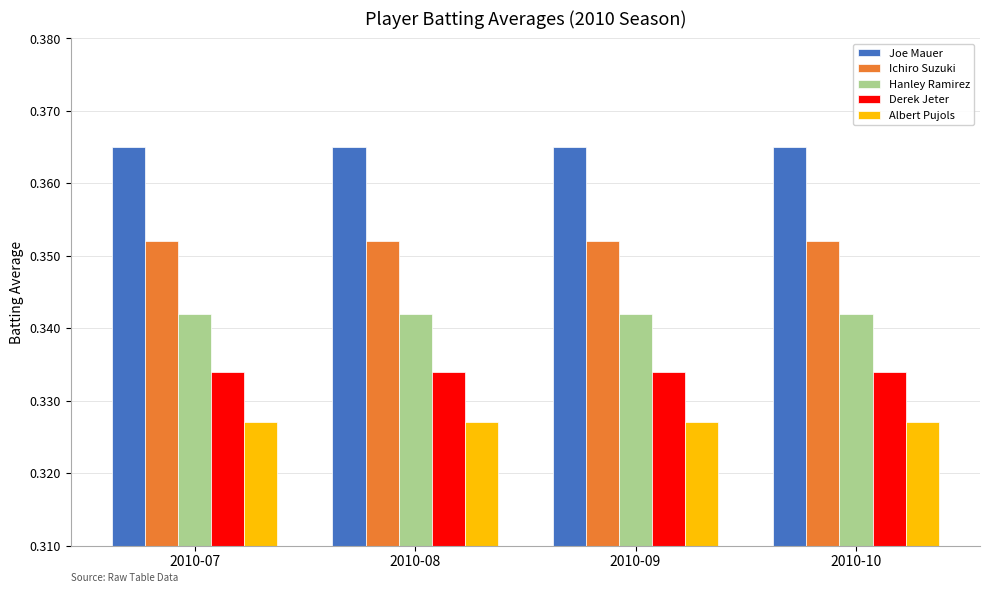

Rank the series by their average value, from highest to lowest.

Joe Mauer, Ichiro Suzuki, Hanley Ramirez, Derek Jeter, Albert Pujols